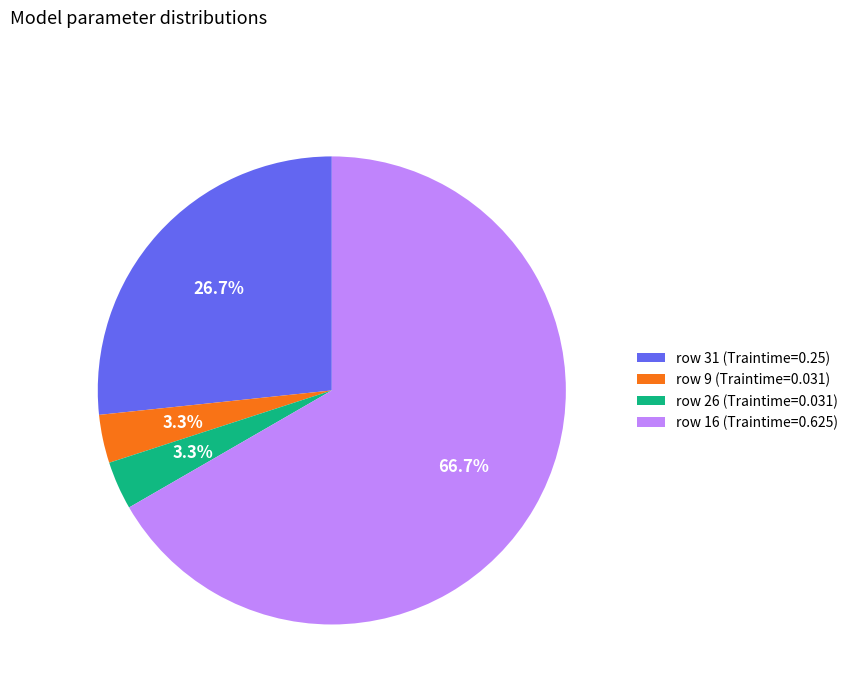

To the nearest percent, what is the difference between the largest and smallest slice percentages?

63%